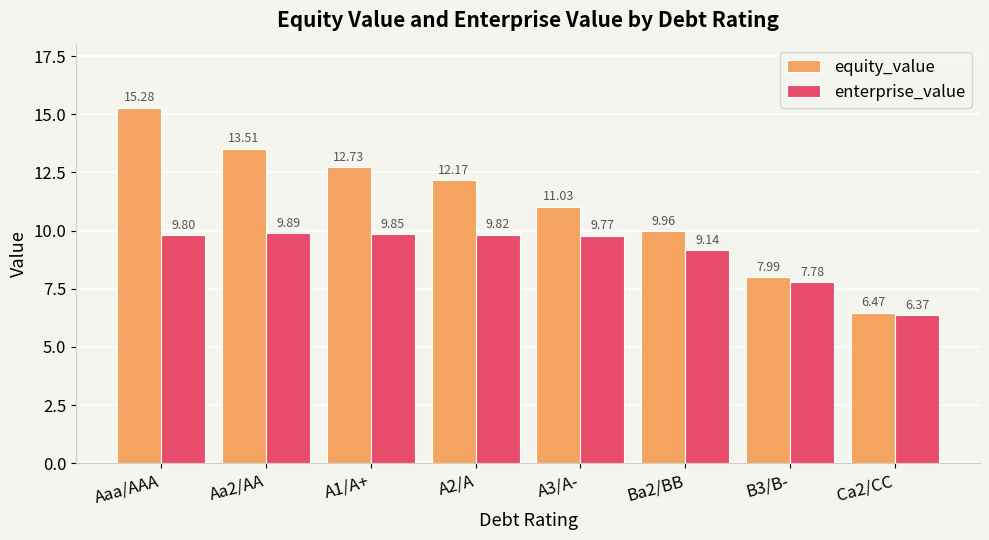

List the labels in order of enterprise_value value, largest first.

Aa2/AA, A1/A+, A2/A, Aaa/AAA, A3/A-, Ba2/BB, B3/B-, Ca2/CC